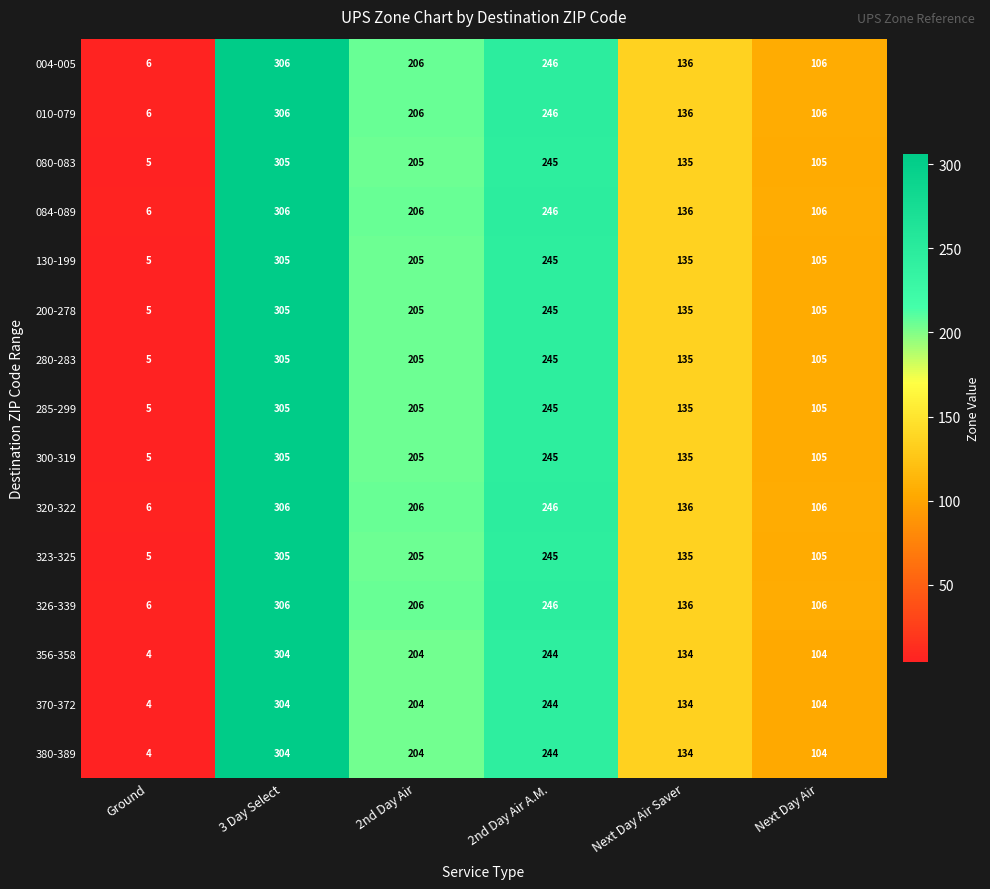

What is the difference between the maximum and minimum values in the 370-372 series?

300